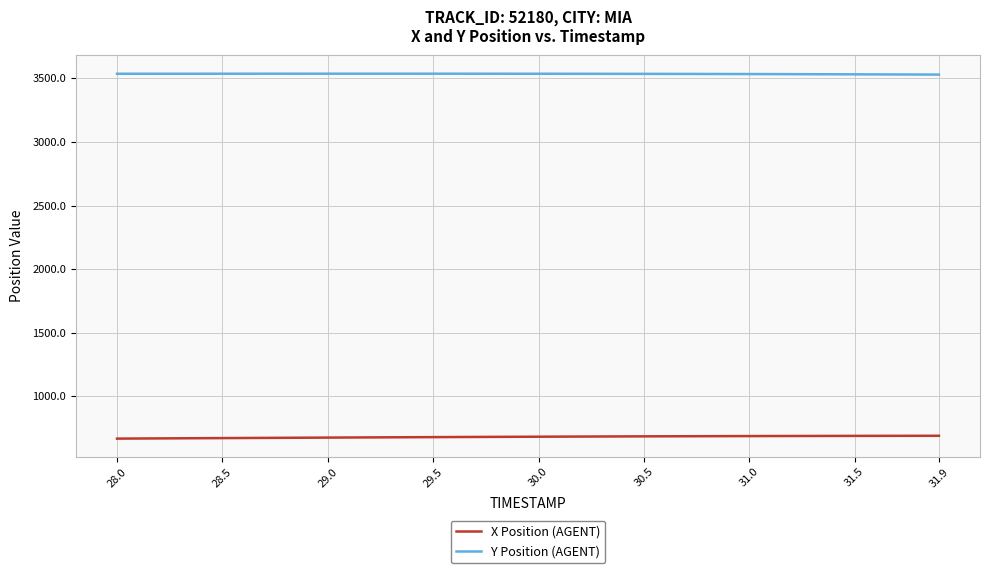

What is the sum of all Y Position (AGENT) values?

141435.0